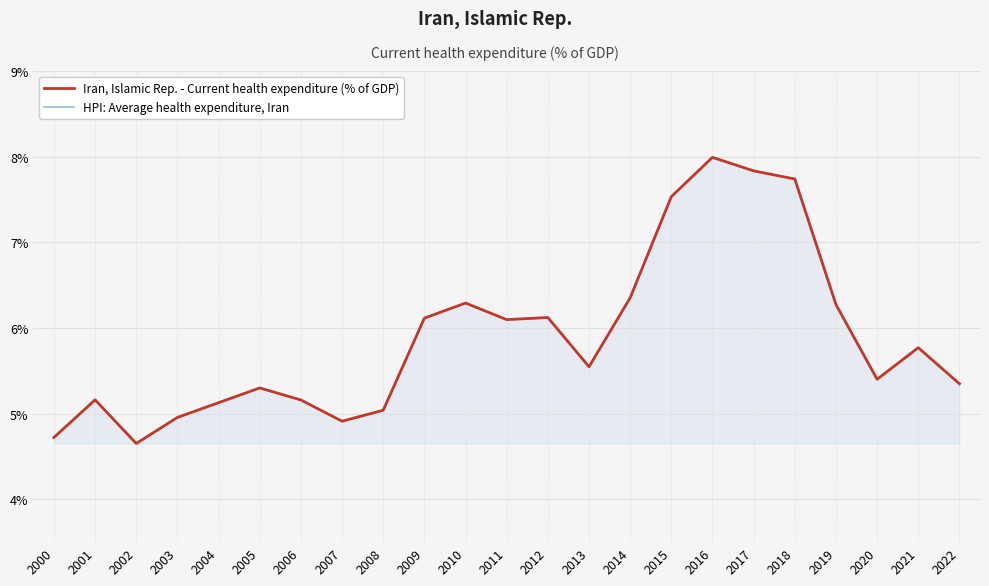

At which label does HPI: Average health expenditure, Iran first exceed 5?

2001